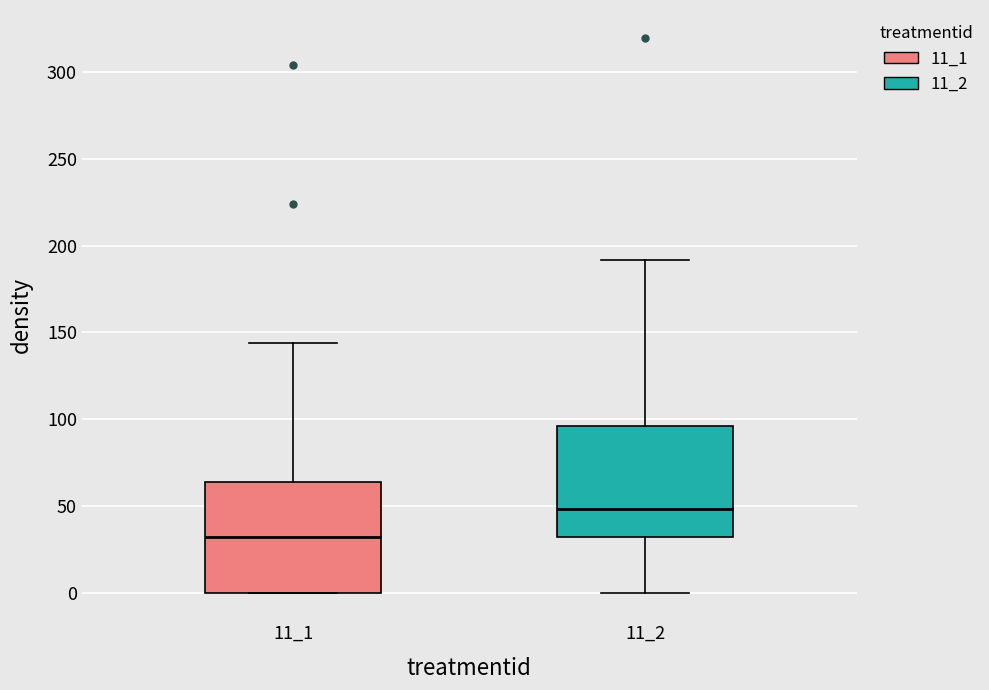

Which box's median line is the highest?

11_2